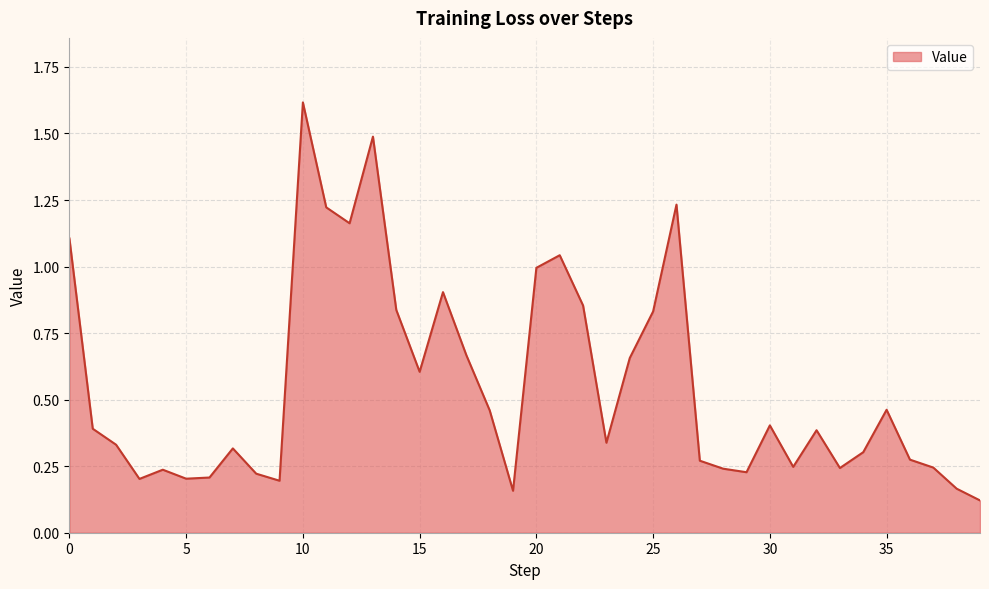

What is the difference between the maximum and minimum values?

1.5